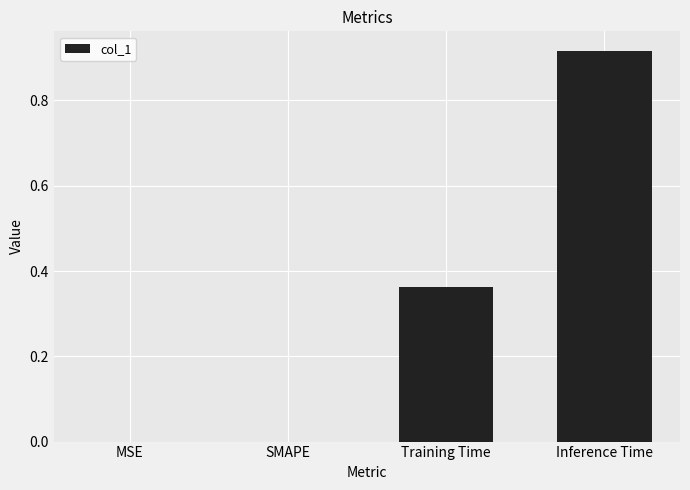

What is the change in value from MSE to Training Time?

+0.4